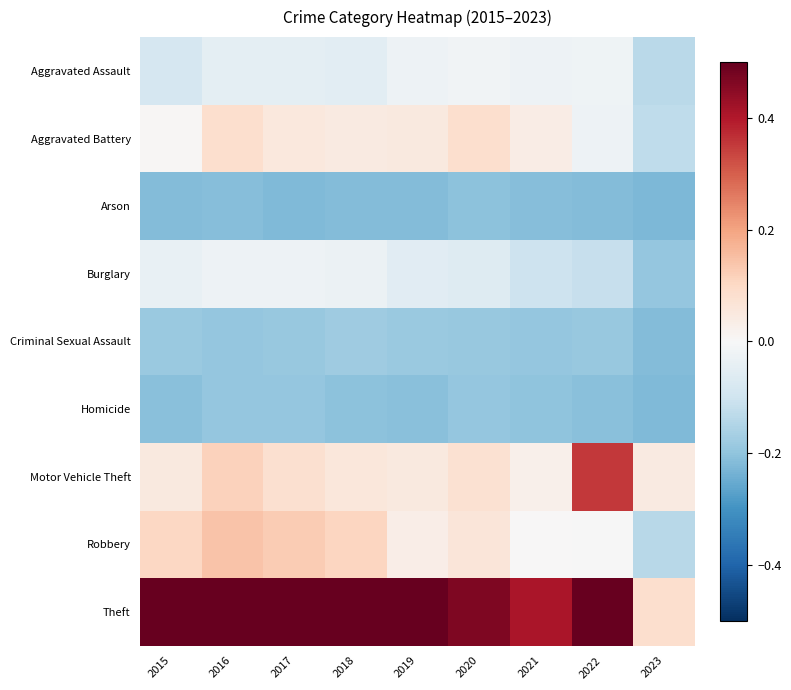

List the series in order of their peak value, highest first.

Theft, Motor Vehicle Theft, Robbery, Aggravated Battery, Aggravated Assault, Burglary, Criminal Sexual Assault, Homicide, Arson